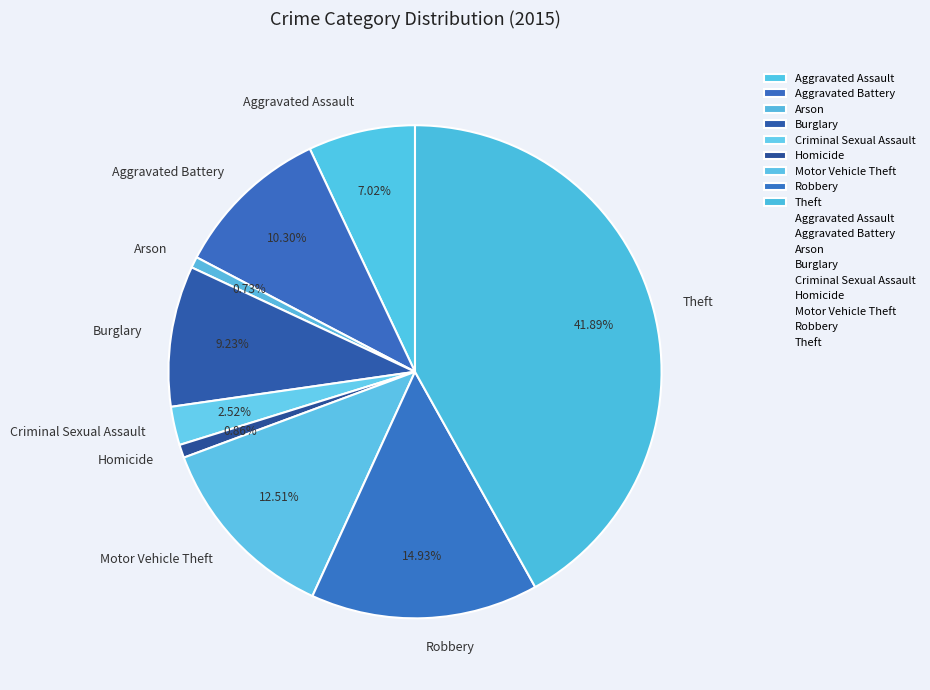

How many segments does this pie chart have?

9